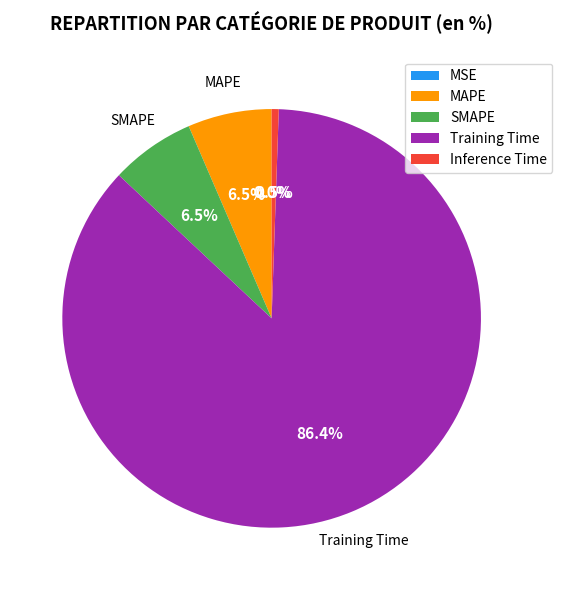

To the nearest percent, what is the difference between the largest and smallest slice percentages?

86%